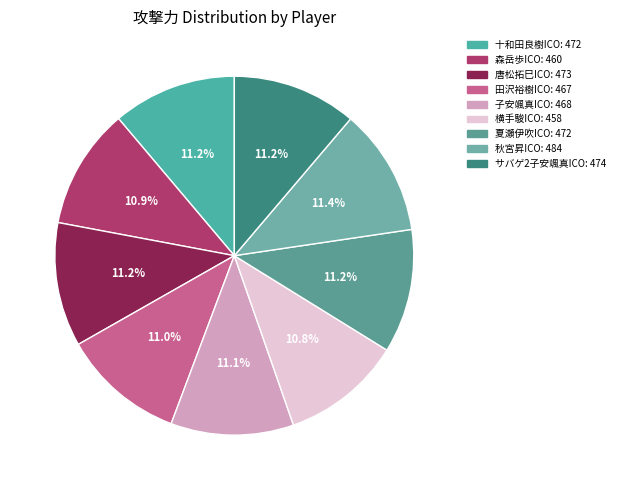

What percentage is the 十和田良樹ICO: 472 slice, to the nearest percent?

11%